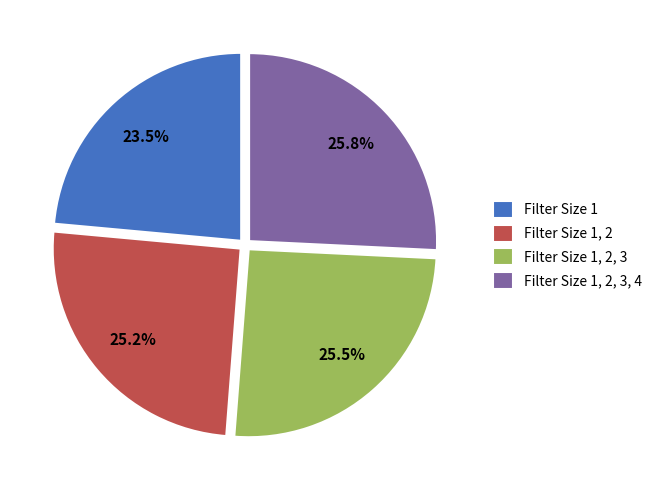

What portion of the pie excludes Filter Size 1, 2?

74.8%